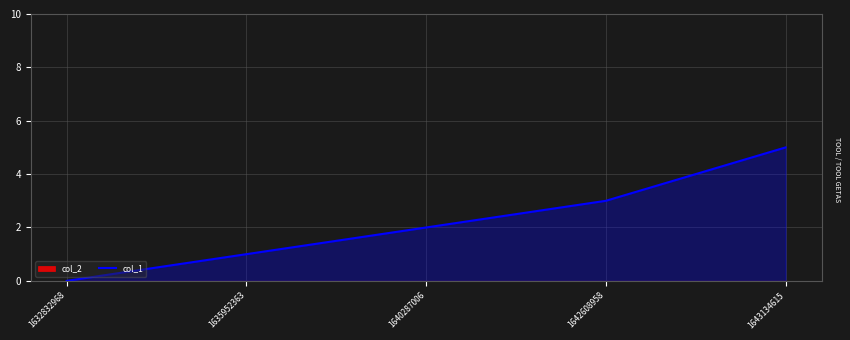

True or false: there are more than 0 points higher than both neighbors.

False